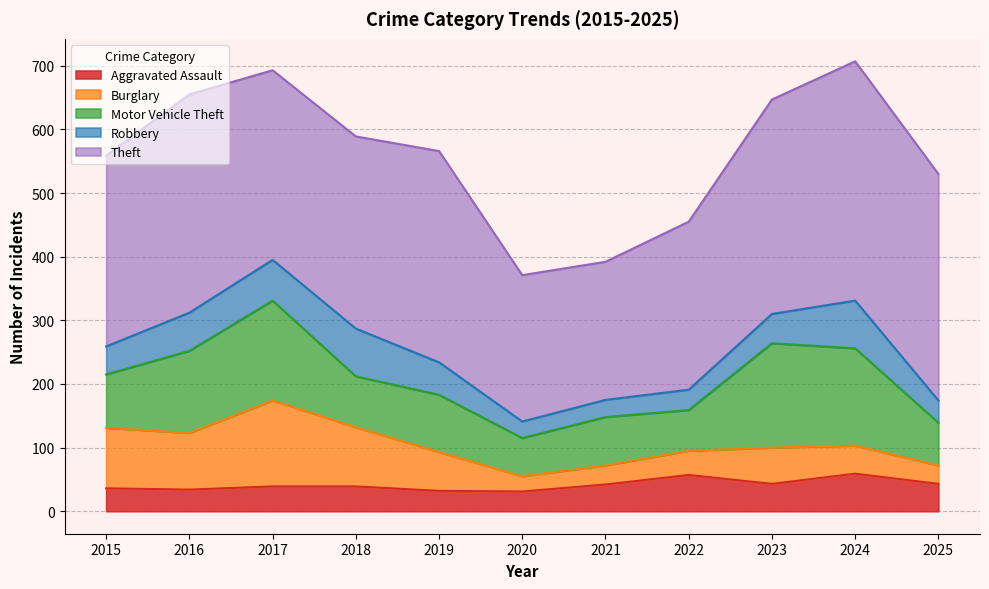

How many lines are shown in the chart?

5